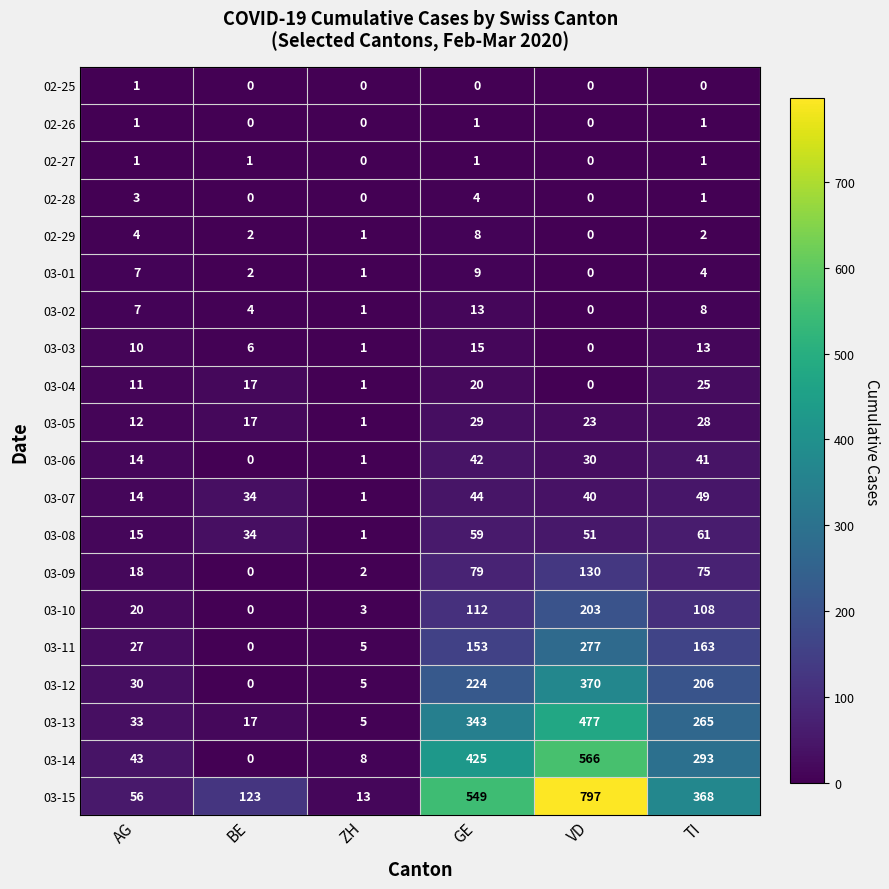

What is the difference between the second highest and second lowest values in the 03-12 series?

219